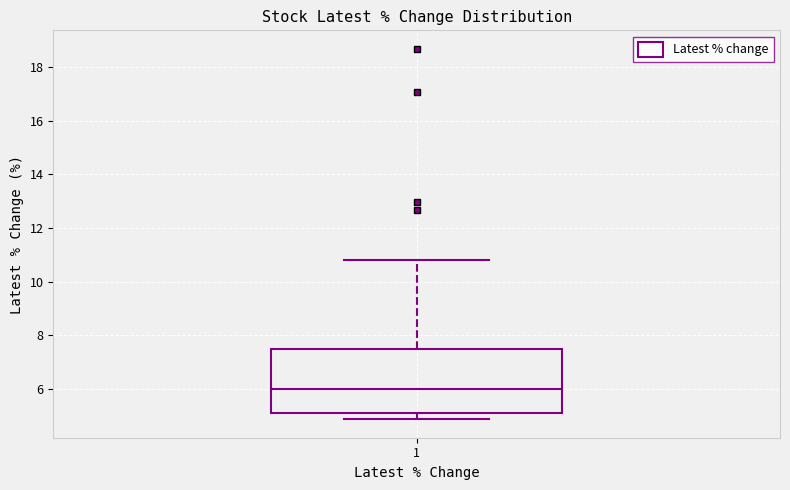

Transcribe this box plot: give where the median line is, the range the box spans, and where the two whiskers end, as read against the y-axis. The values are not printed on the chart, so give them approximately, as read against the axis.

median 6.0, box 5.2 to 7.4, whiskers 4.8 to 10.8